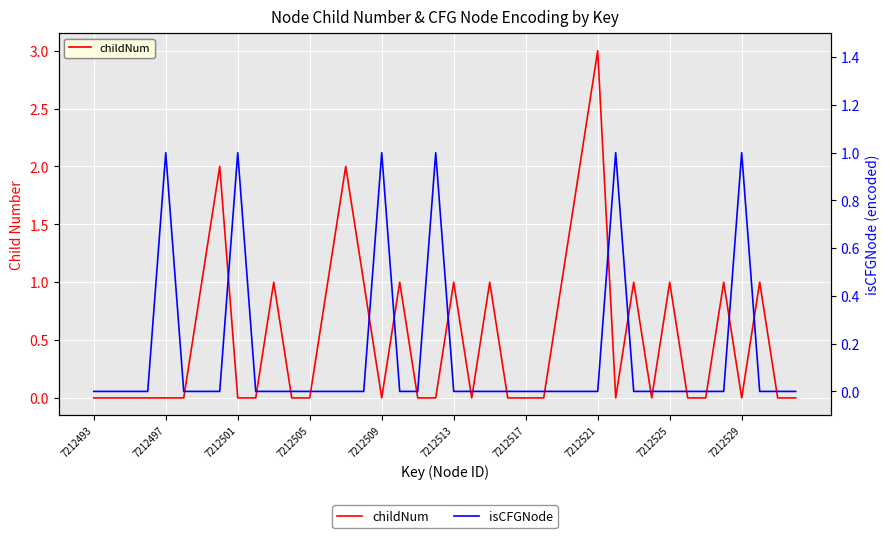

True or false: childNum has more than 1 points higher than both neighbors.

True